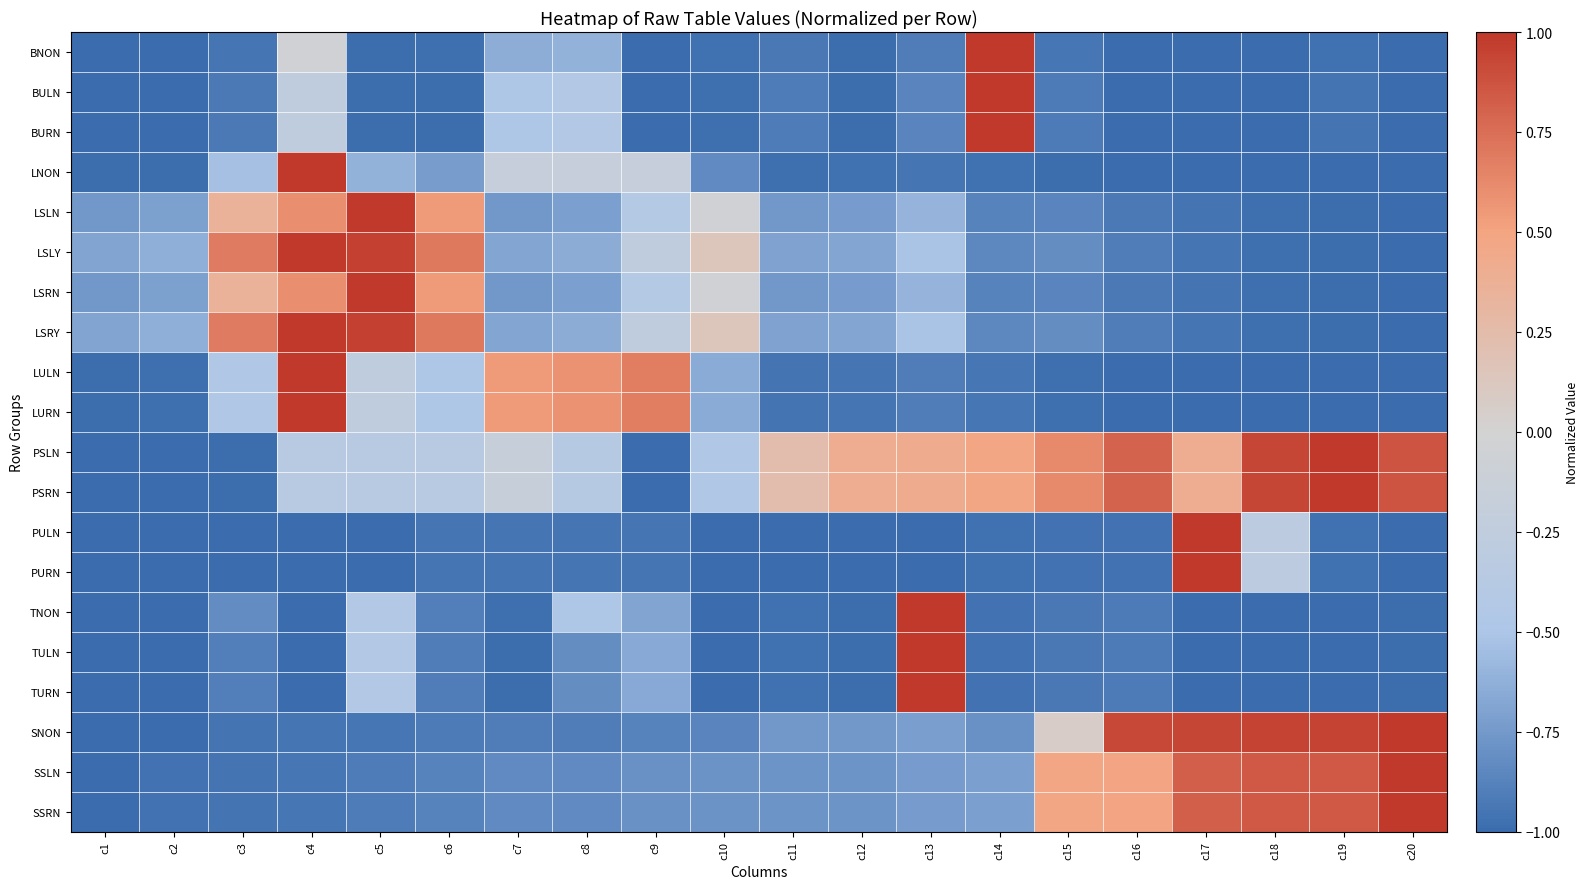

At how many categories does at least one series exceed 0?

18